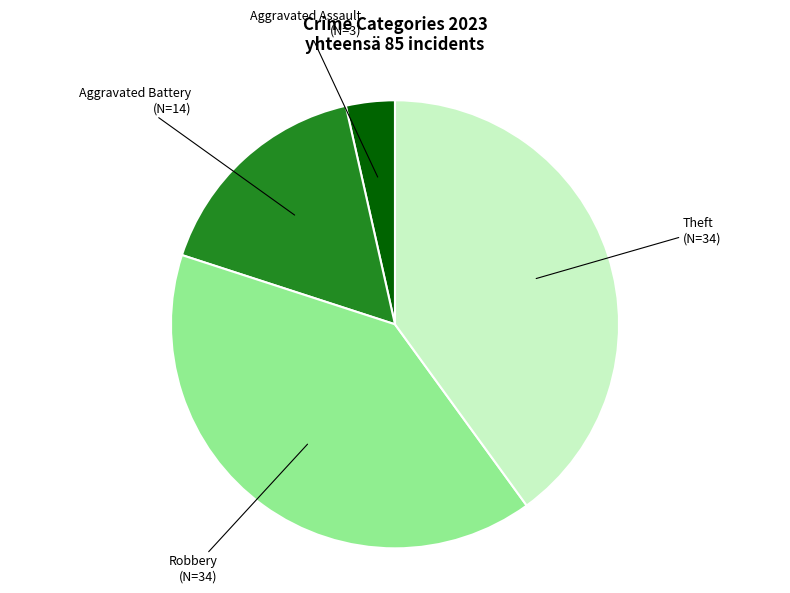

What is the smallest slice in the pie chart?

Aggravated Assault